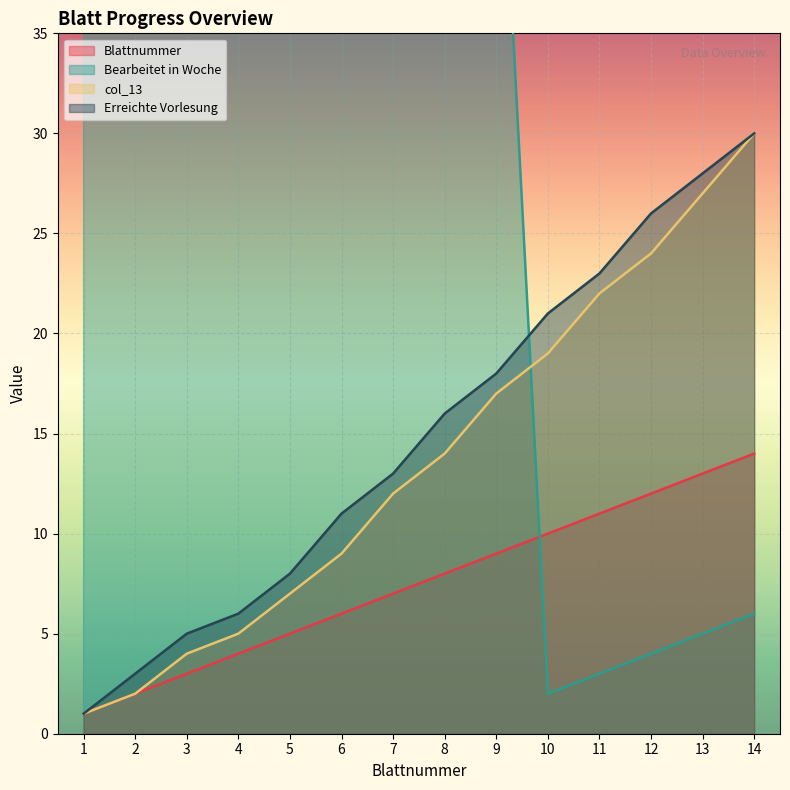

The value of Erreichte Vorlesung at 6 is 5. True or false?

False